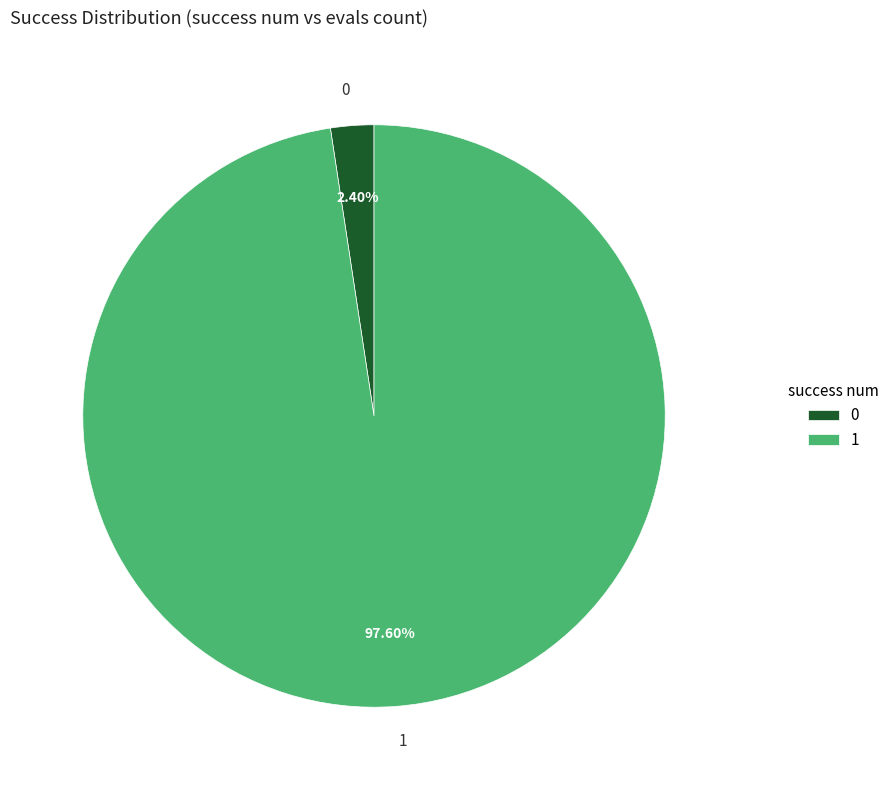

To the nearest percent, what is the difference between the largest and smallest slice percentages?

95%